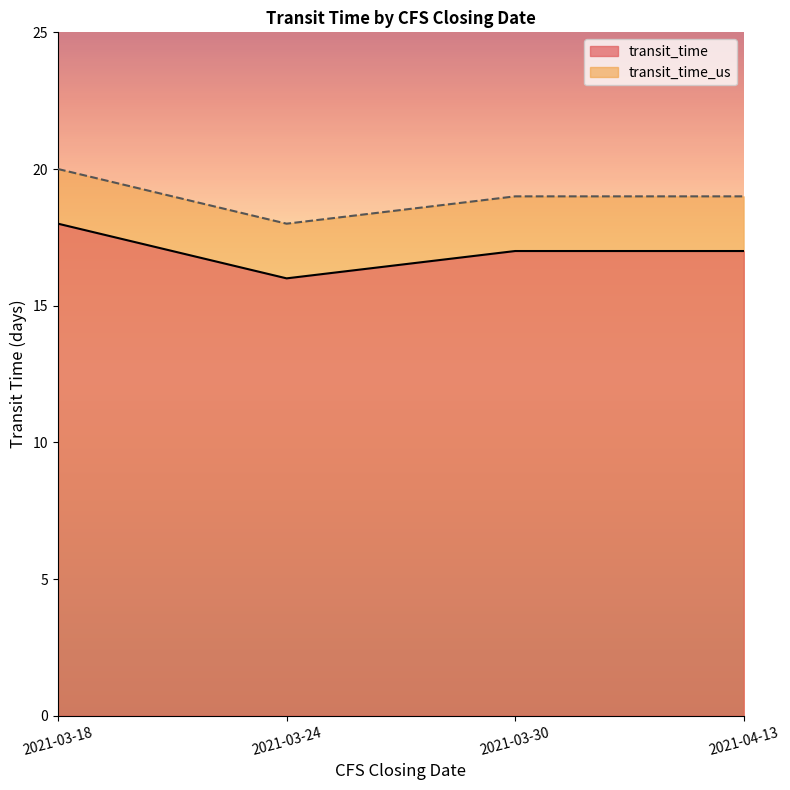

In transit_time_us, how many points are lower than both neighbors (excluding endpoints)?

1